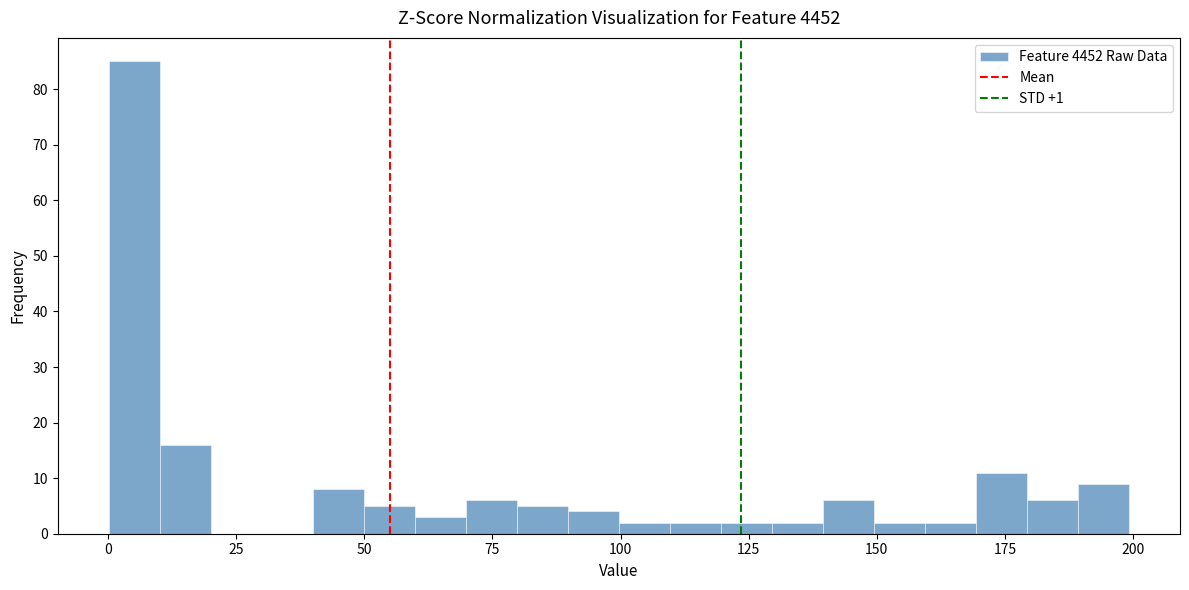

Around what value on the x-axis is the tallest bar? Give the approximate position of its centre, as read against the axis.

5